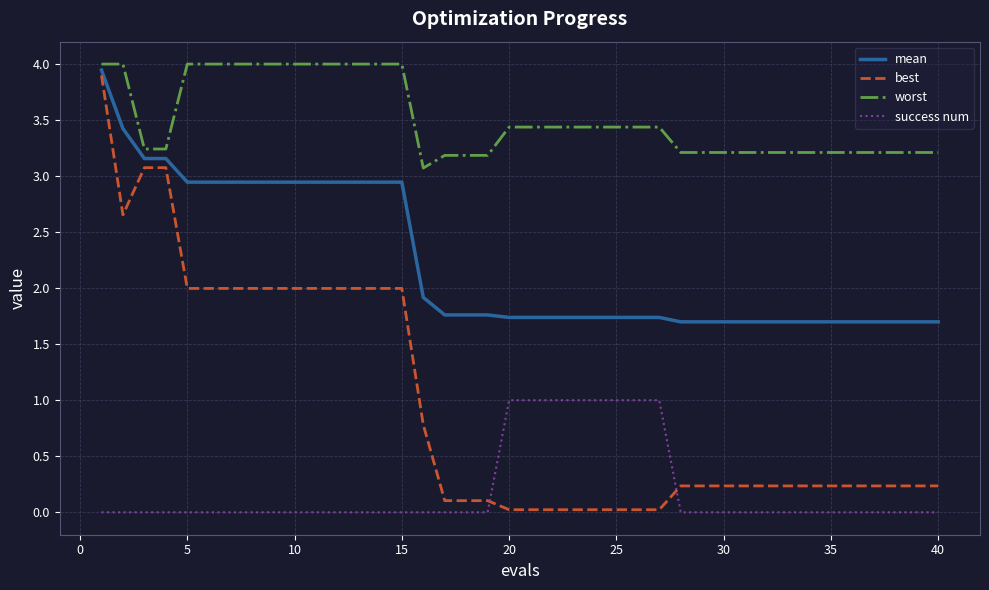

Which series has the largest total across all categories?

worst